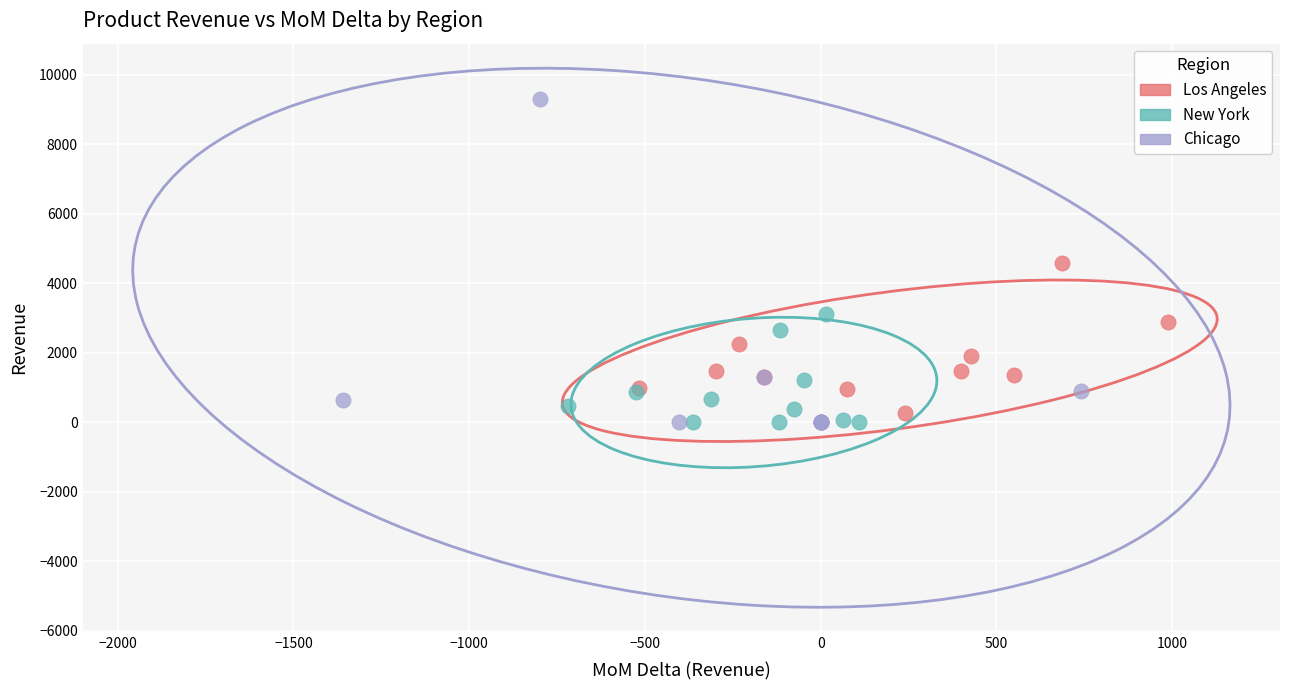

Which series has the largest Y range (max minus min)?

Chicago